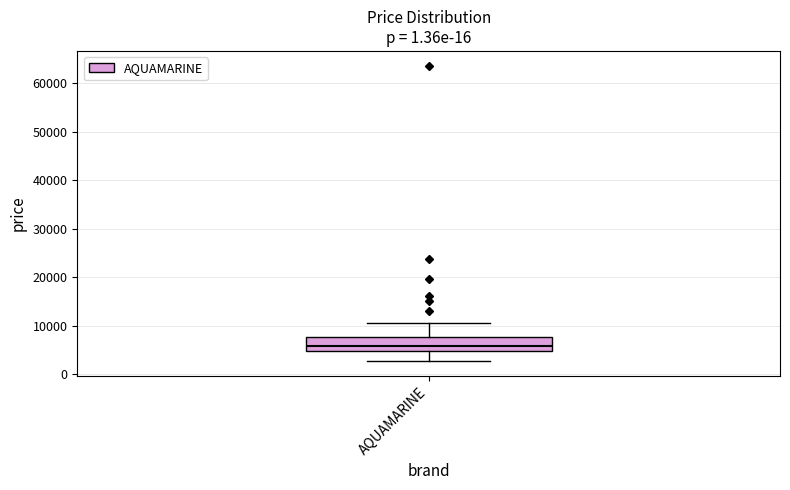

Read this box plot against the y-axis: the position of the median line, the range covered by the box, and the ends of both whiskers. The values are not printed on the chart, so give them approximately, as read against the axis.

median 6000, box 5000 to 8000, whiskers 3000 to 10000